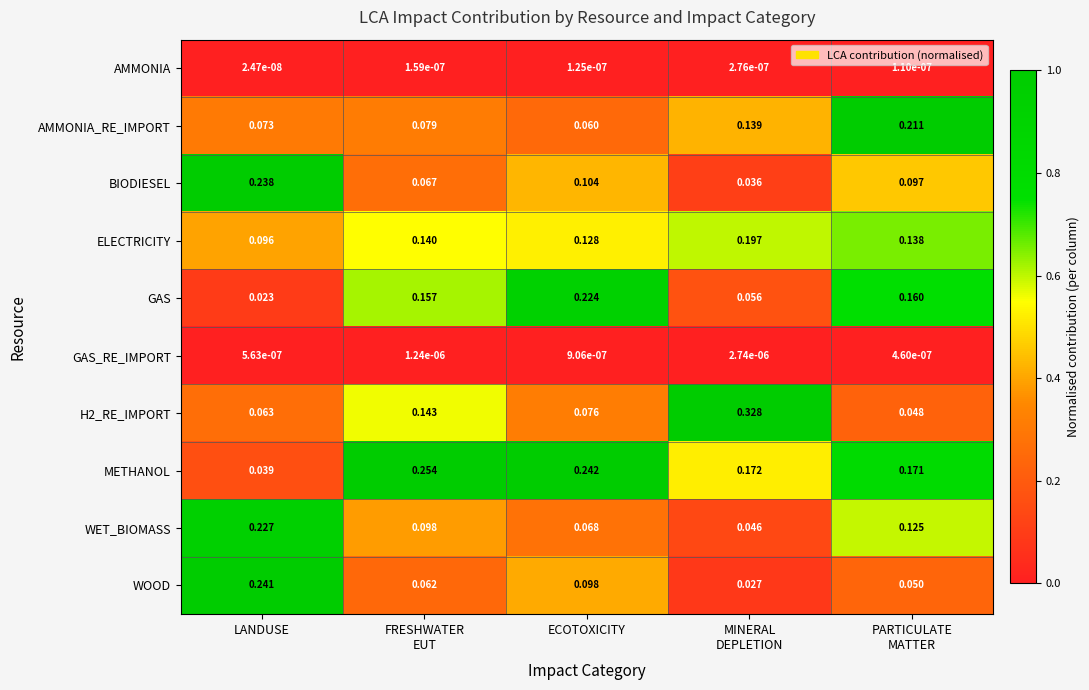

Which category has the lowest value across all series?

LANDUSE